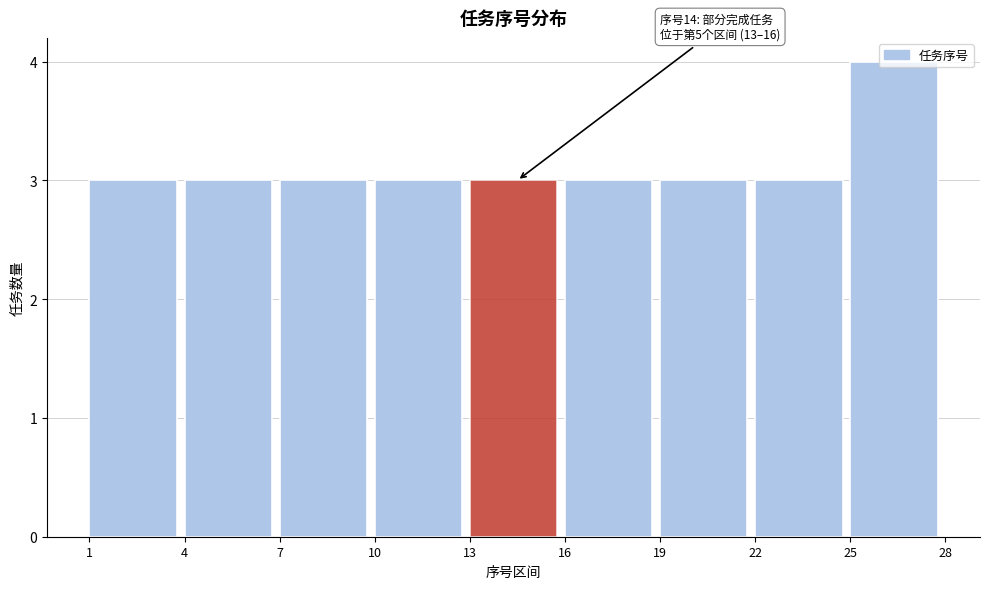

Over which range of the x-axis is the bar tallest?

25 to 28